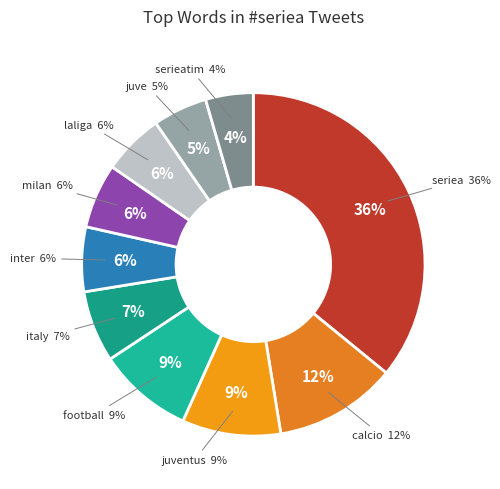

Which slice is the largest?

seriea